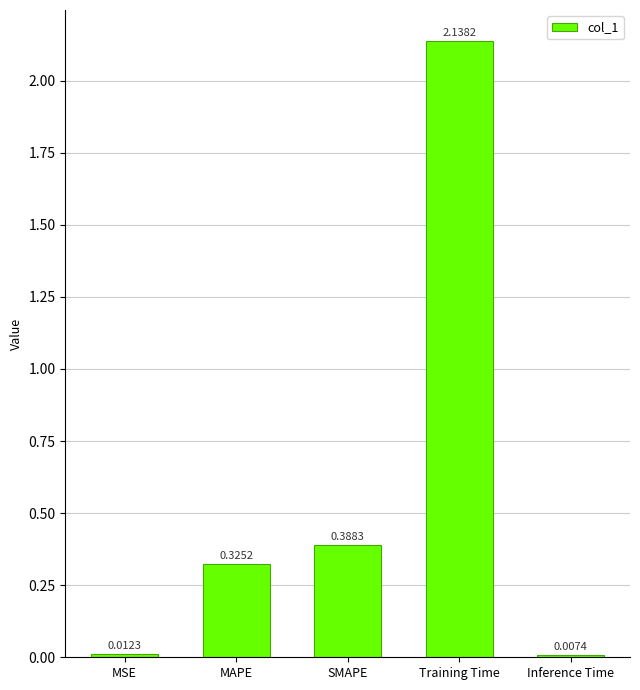

List the labels in order of value, largest first.

Training Time, SMAPE, MAPE, MSE, Inference Time